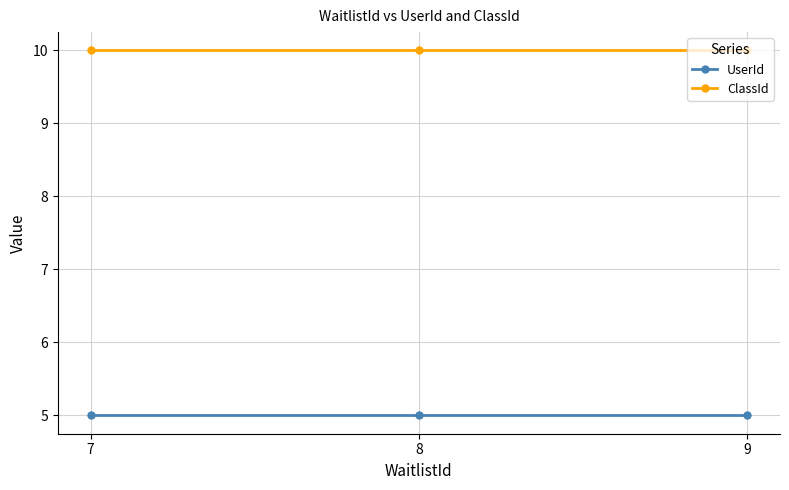

What is the lowest value of the ClassId series?

10